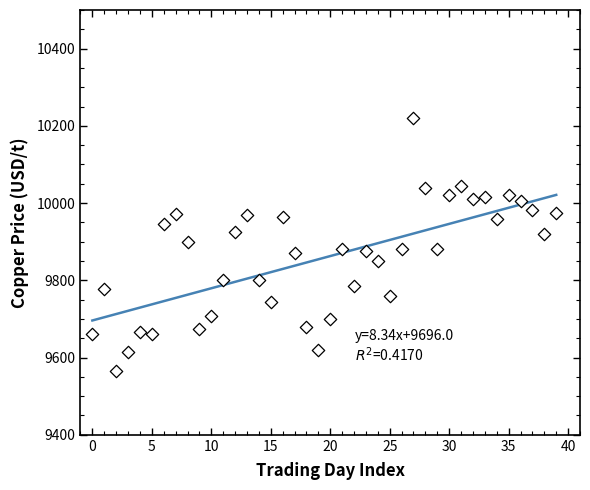

What is the range of Y values (max minus min)?

655.5